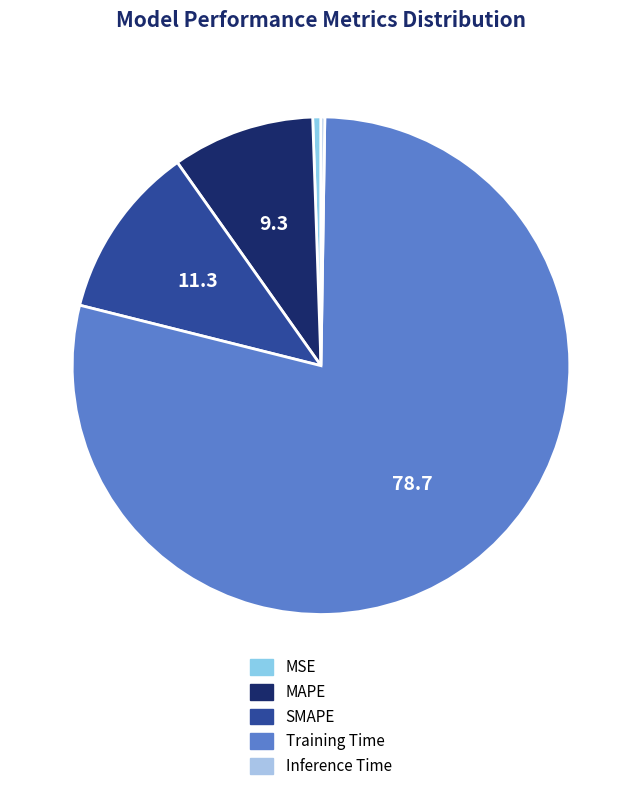

Is Training Time the majority of the pie?

Yes